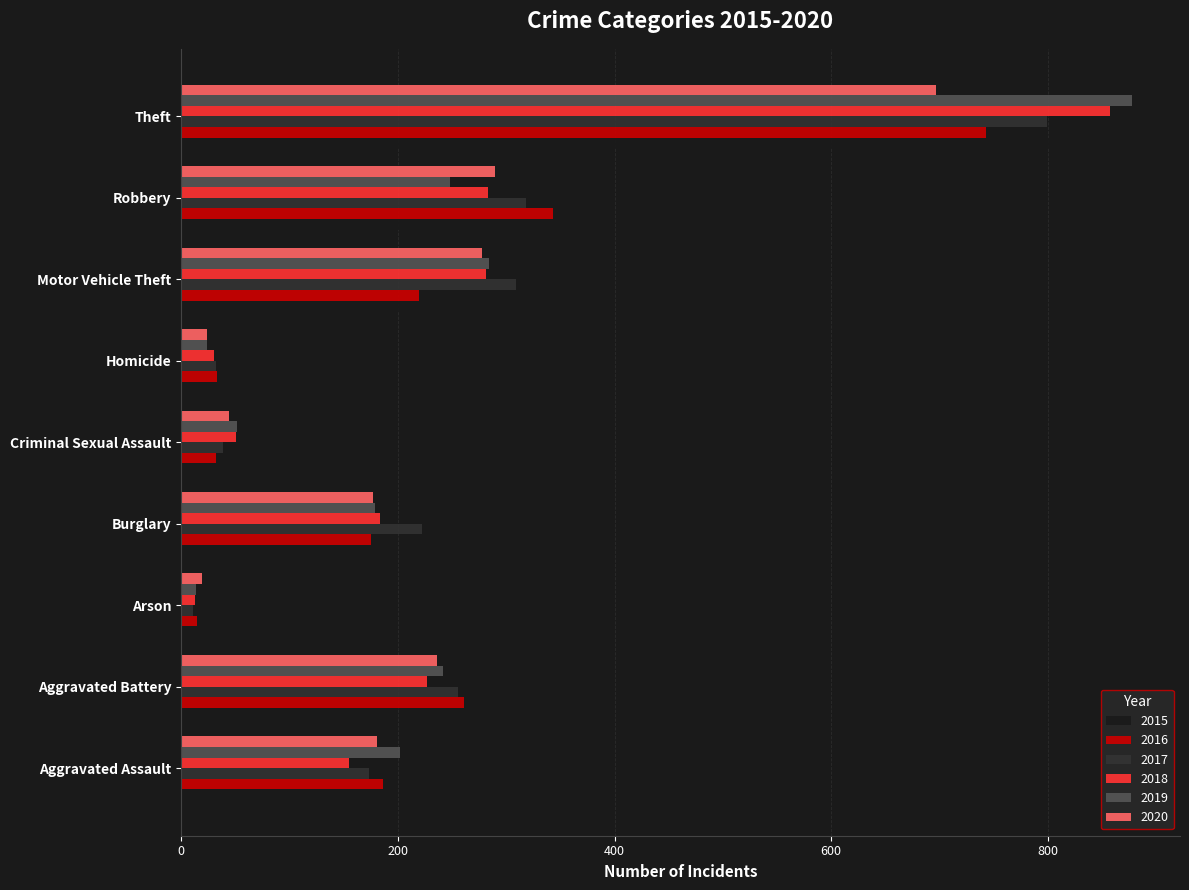

What value does the 2019 series have at Criminal Sexual Assault, to the nearest 100?

100